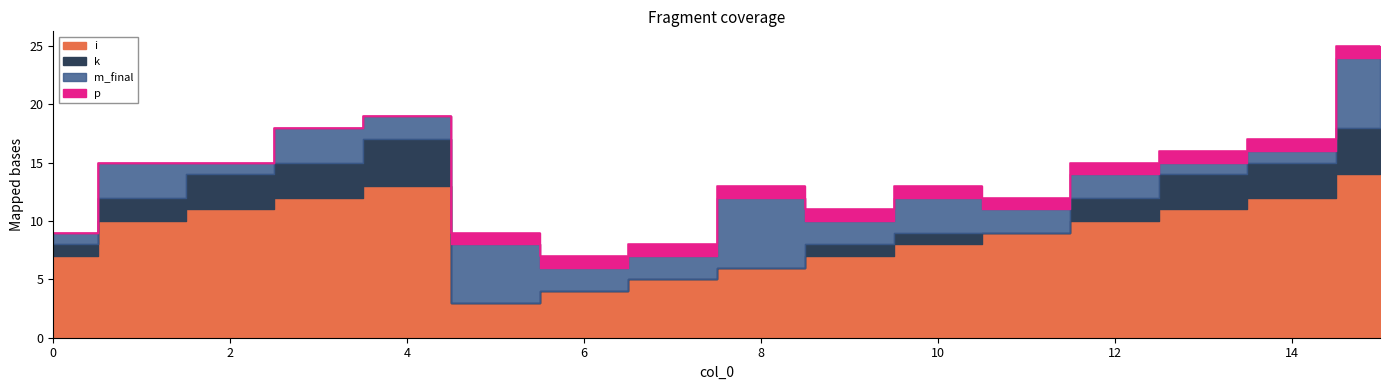

What is the value of the i point at the 9th from the left?

6